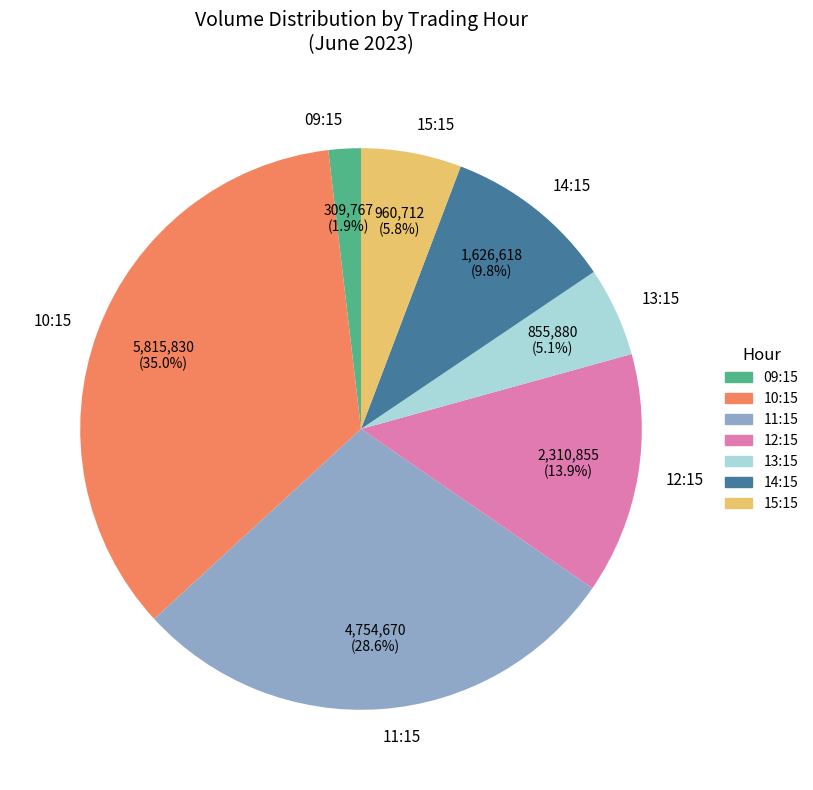

Which category has the biggest portion of the pie?

10:15